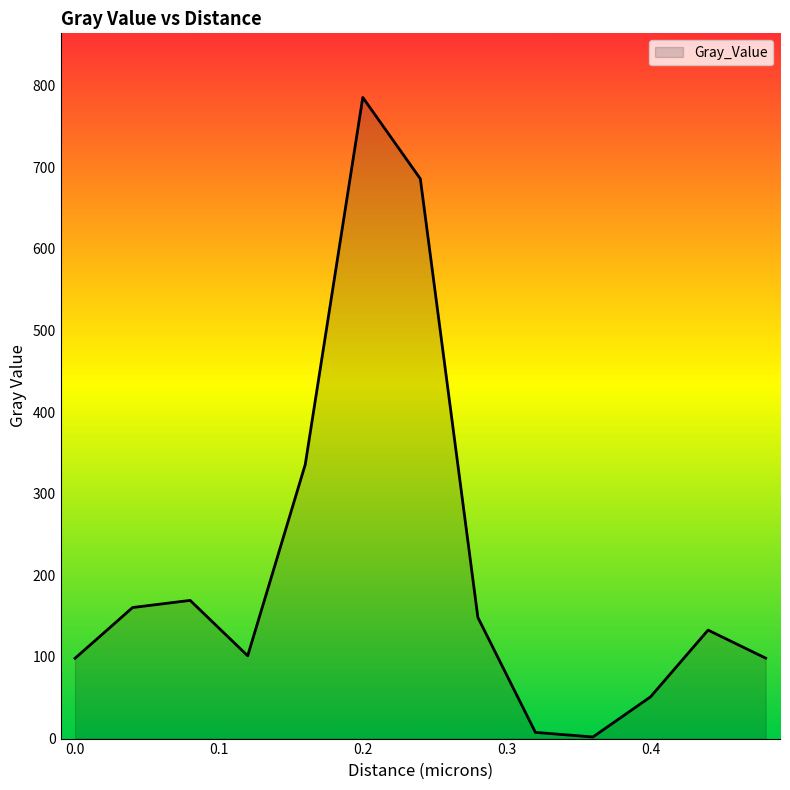

How many interior local peaks (higher than both neighbors) does the data have?

3